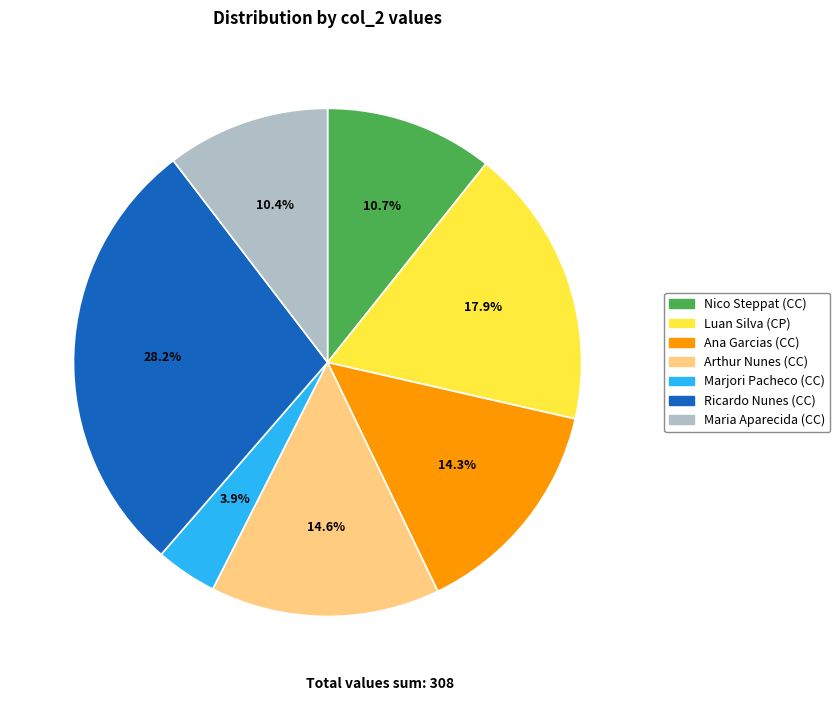

How many slices are in this pie chart?

7